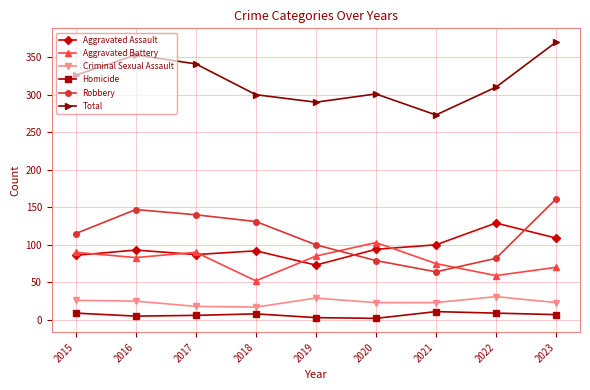

How many series are shown in this chart?

6